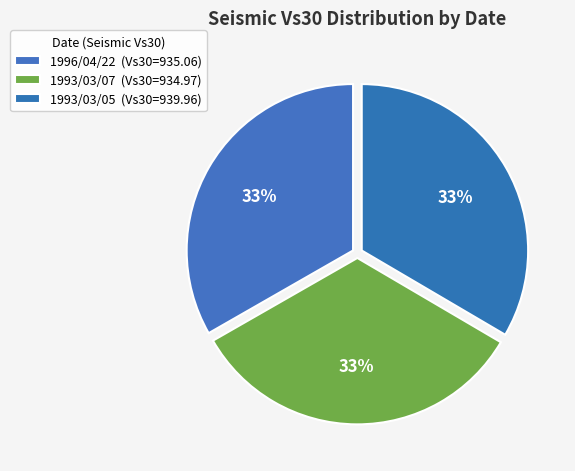

Which has a higher value, 1993/03/05 or 1993/03/07?

1993/03/05